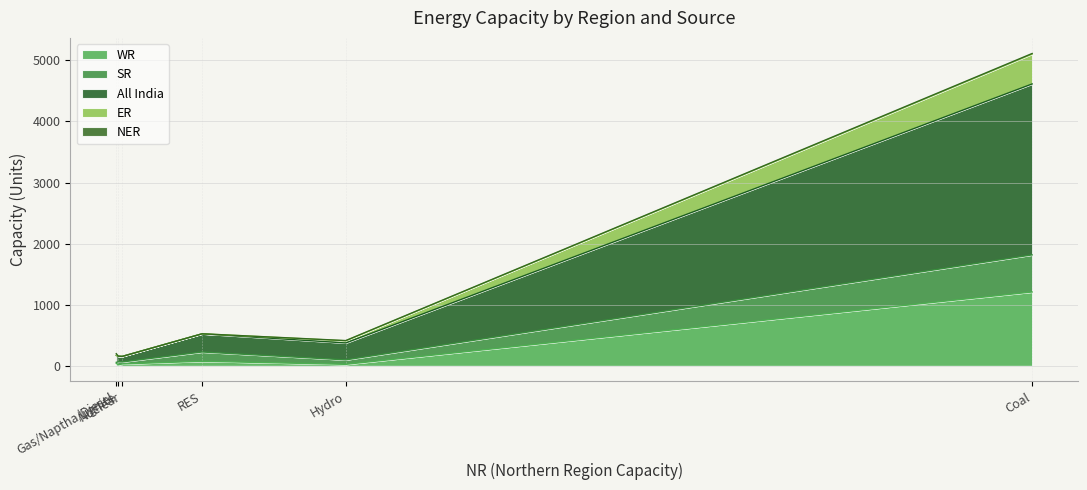

True or false: All India and ER intersect in this chart.

False